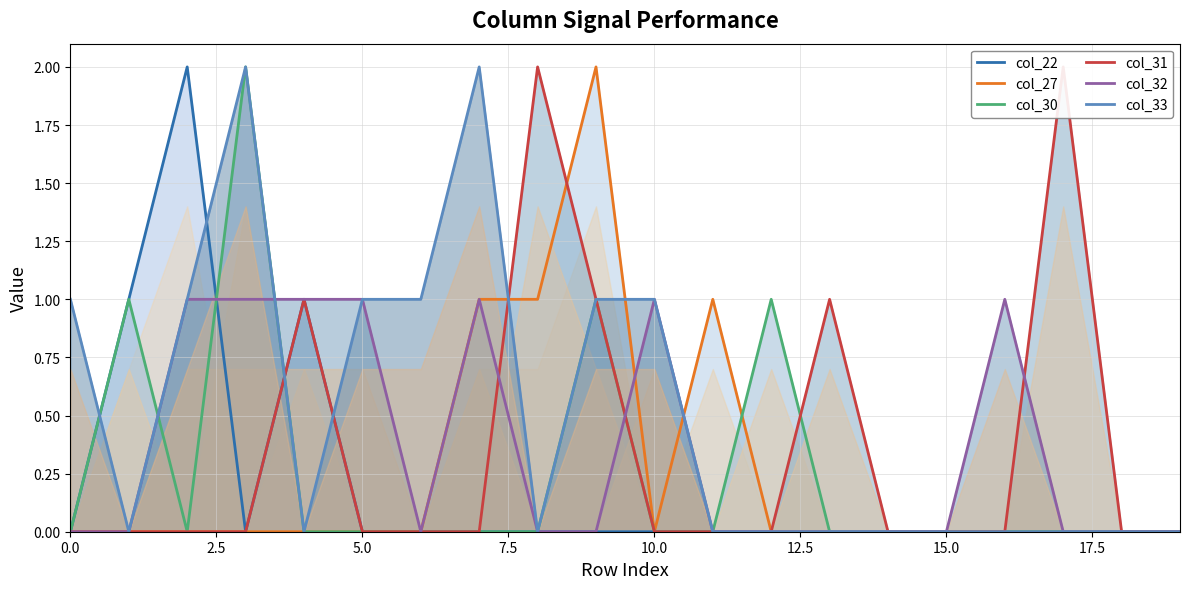

The value of col_33 at 0.0 is 1. True or false?

True